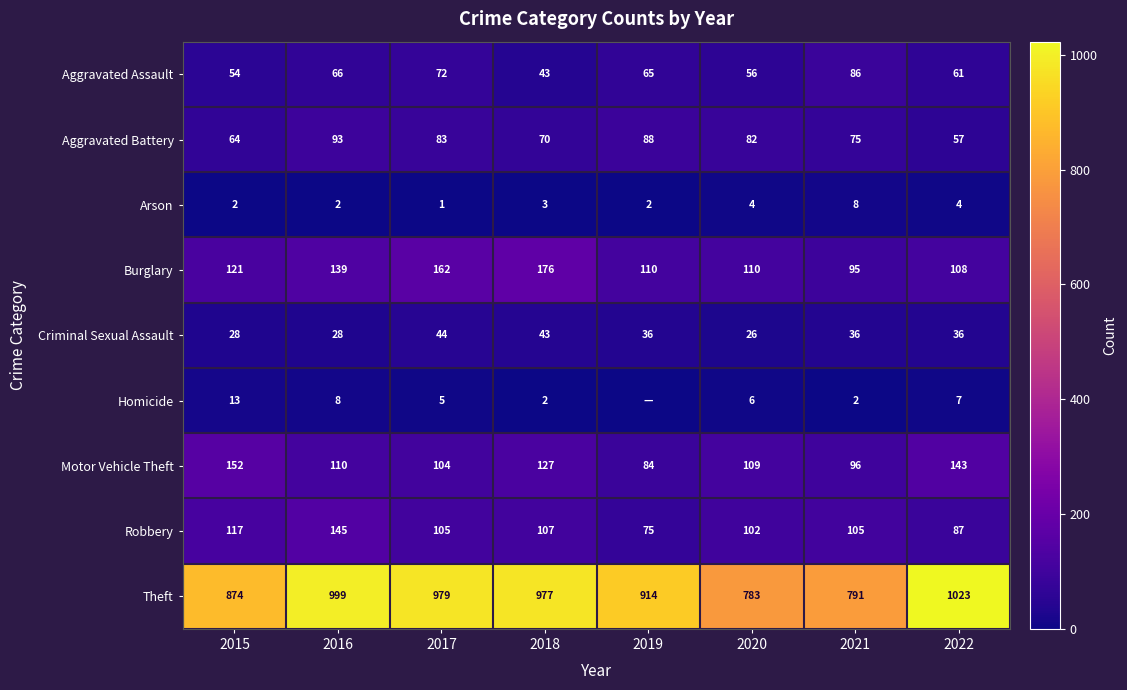

Count the number of data series in this chart.

9